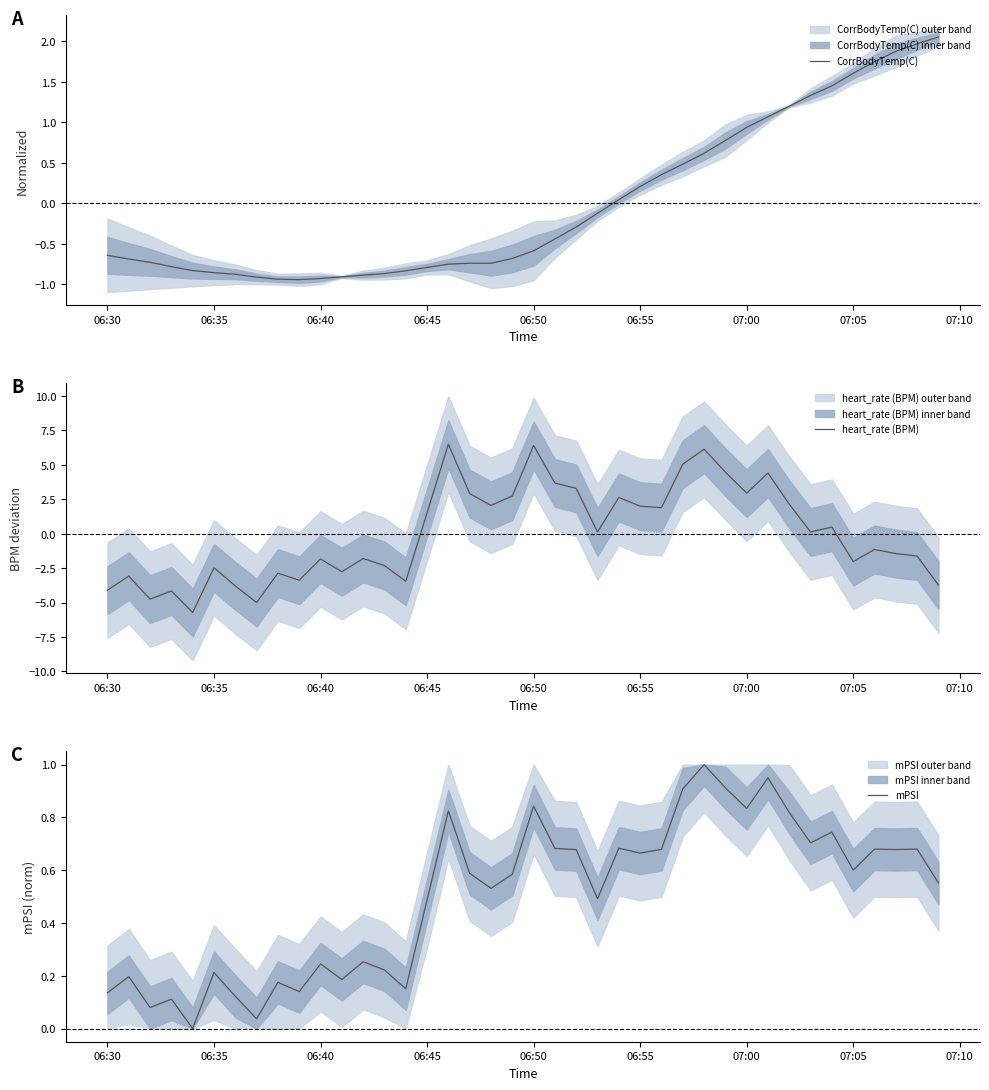

Reading left to right, extract all data points from this chart.

CorrBodyTemp(C): -0.6	-0.7	-0.7	-0.8	-0.8	-0.9	-0.9	-0.9	-0.9	-0.9	-0.9	-0.9	-0.9	-0.9	-0.8	-0.8	-0.7	-0.7	-0.7	-0.7	-0.6	-0.4	-0.3	-0.1	0.0	0.2	0.4	0.5	0.6	0.8	0.9	1.1	1.2	1.3	1.4	1.6	1.7	1.9	2.0	2.1
heart_rate (BPM): -4.1	-3.1	-4.8	-4.2	-5.7	-2.5	-3.8	-5.0	-2.9	-3.4	-1.8	-2.8	-1.8	-2.3	-3.5	1.5	6.5	2.9	2.1	2.7	6.4	3.7	3.3	0.1	2.6	2.0	1.9	5.0	6.1	4.5	2.9	4.4	2.1	0.1	0.5	-2.0	-1.1	-1.4	-1.6	-3.7
mPSI: 0.1	0.2	0.1	0.1	0.0	0.2	0.1	0.0	0.2	0.1	0.2	0.2	0.3	0.2	0.2	0.5	0.8	0.6	0.5	0.6	0.8	0.7	0.7	0.5	0.7	0.7	0.7	0.9	1.0	0.9	0.8	1.0	0.8	0.7	0.7	0.6	0.7	0.7	0.7	0.6